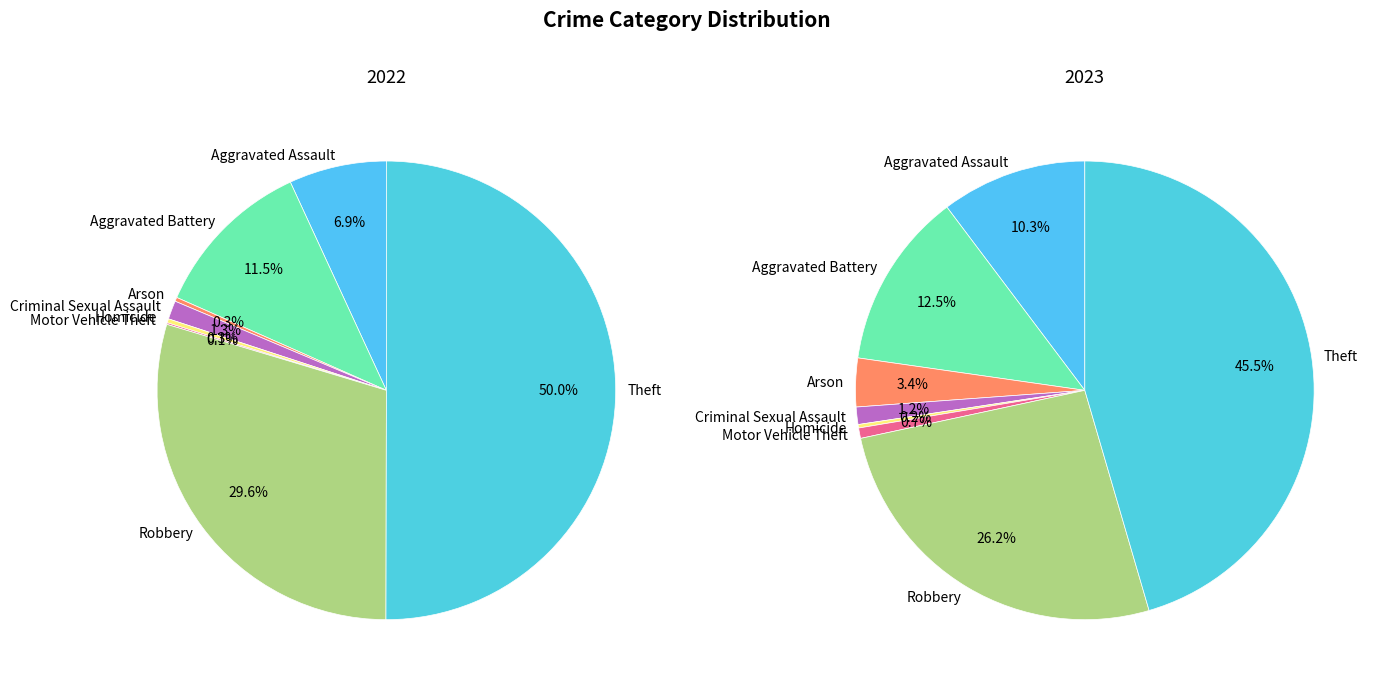

To the nearest percent, what is the difference between the Arson and Aggravated Assault slice percentages?

7%